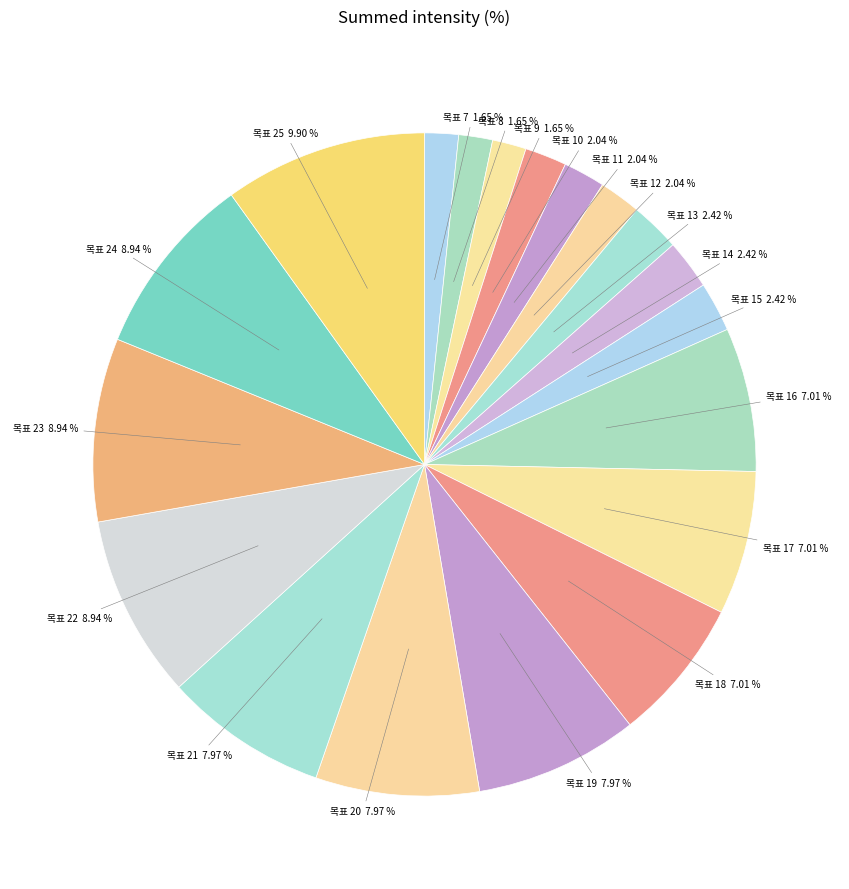

Count the number of slices in the pie.

19